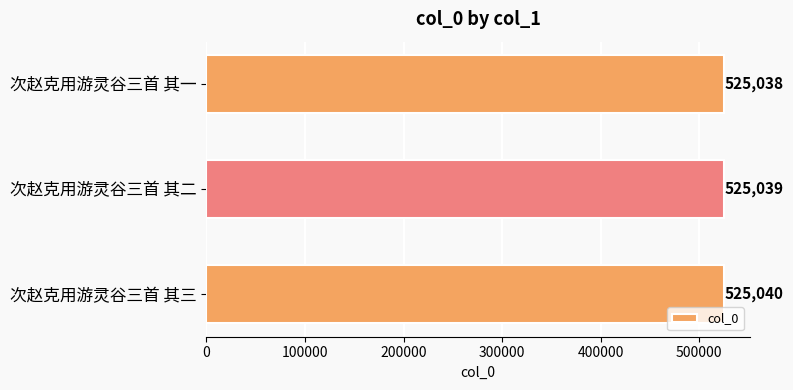

What is the average value?

525039